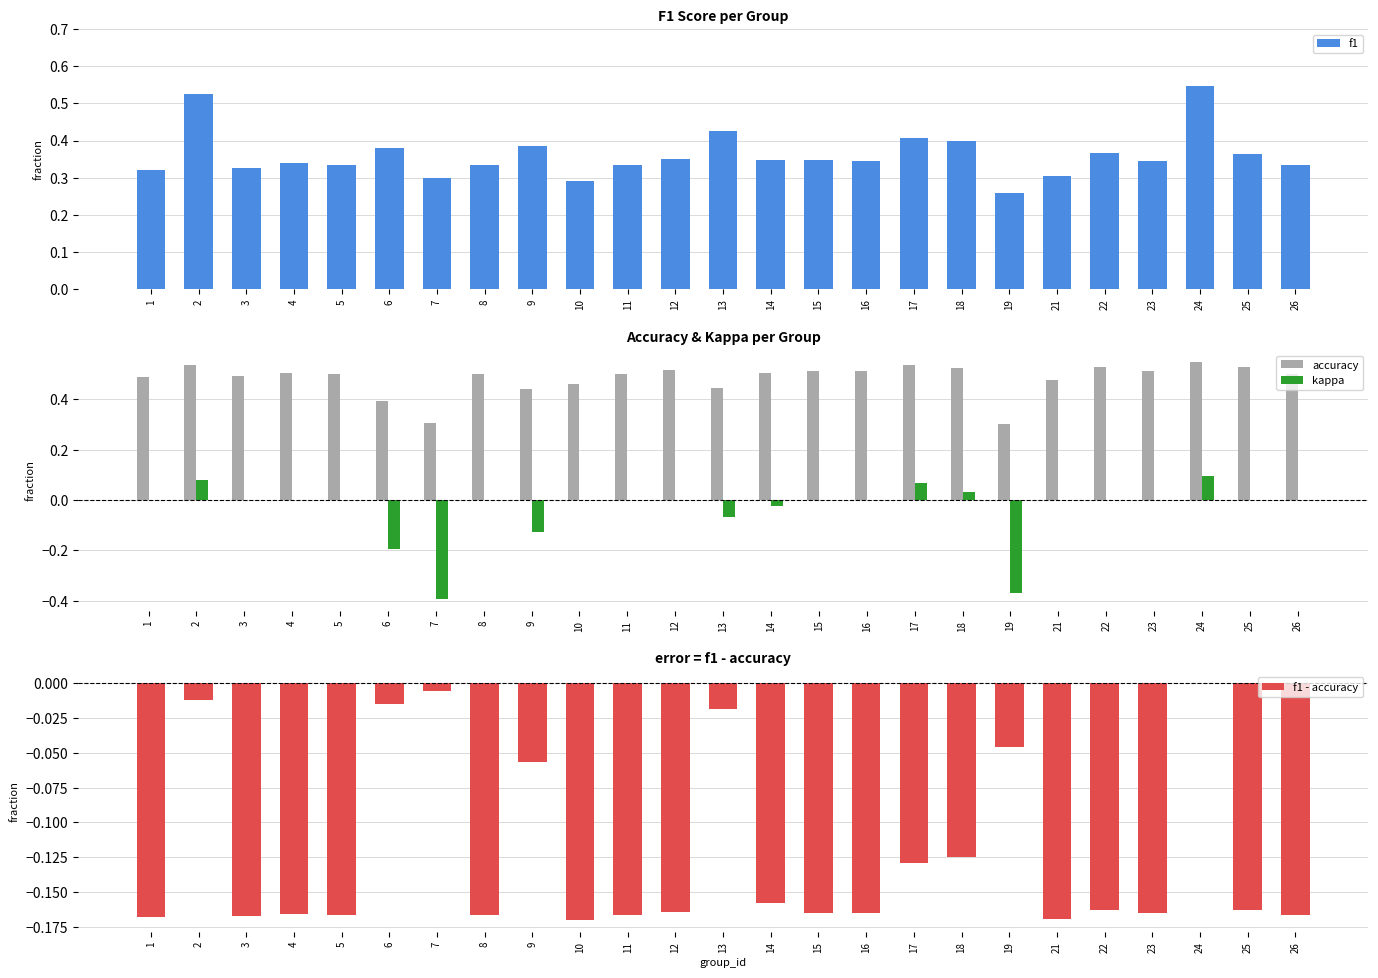

What is the maximum value shown in the chart?

0.5